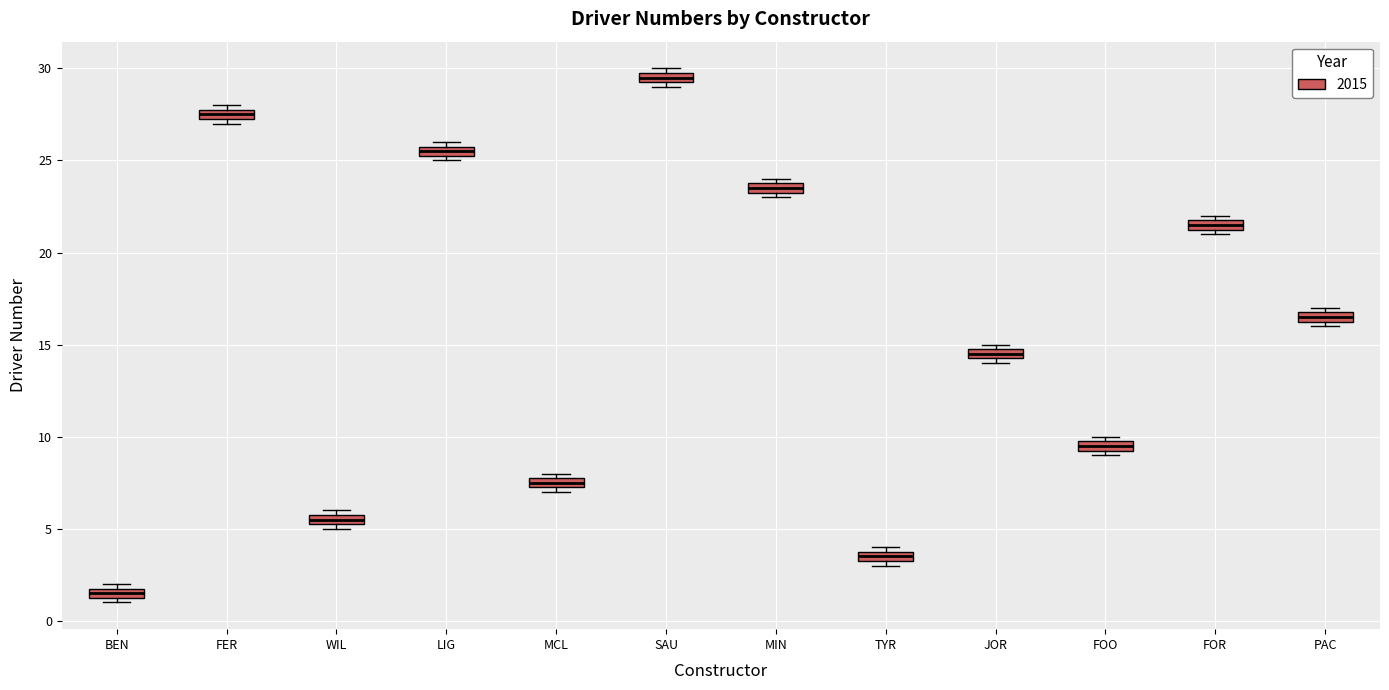

Which box's median line is the lowest?

BEN